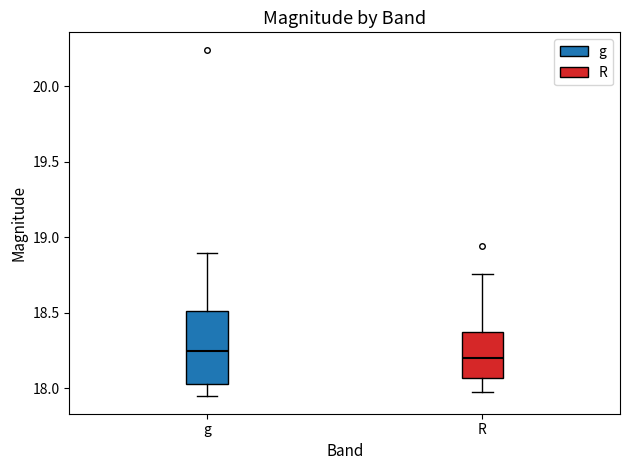

Reading left to right, transcribe this box plot: for each box, give where its median line is, the range the box spans, and where its two whiskers end, as read against the y-axis. The values are not printed on the chart, so give them approximately, as read against the axis.

g: median 18.25, box 18.05 to 18.50, whiskers 17.95 to 18.90
R: median 18.20, box 18.05 to 18.35, whiskers 17.95 to 18.75